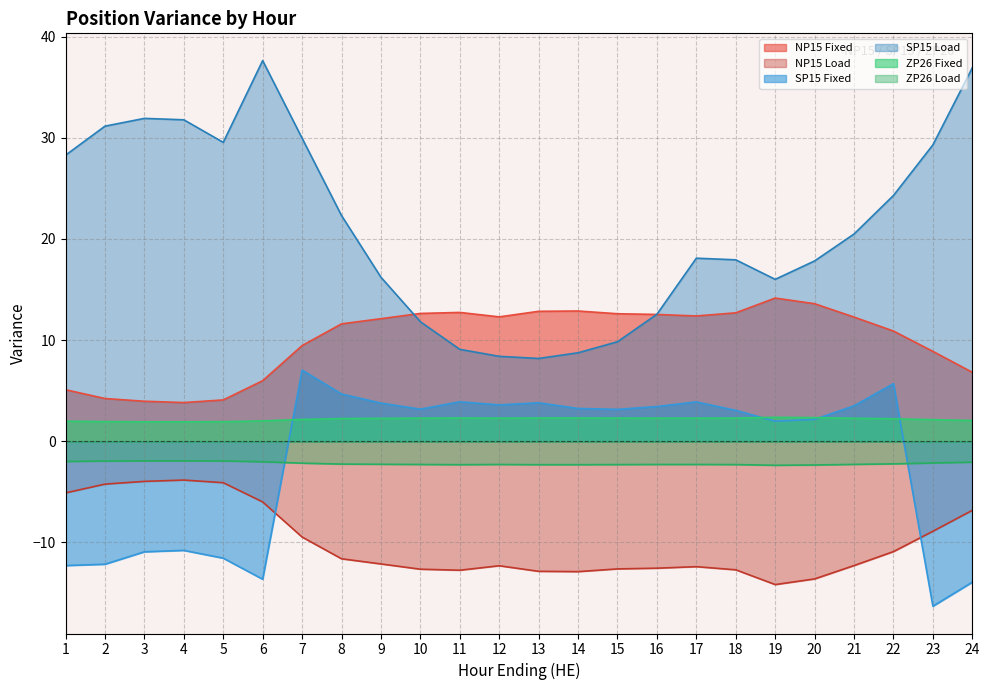

True or false: NP15 Load and SP15 Load cross at least once.

False